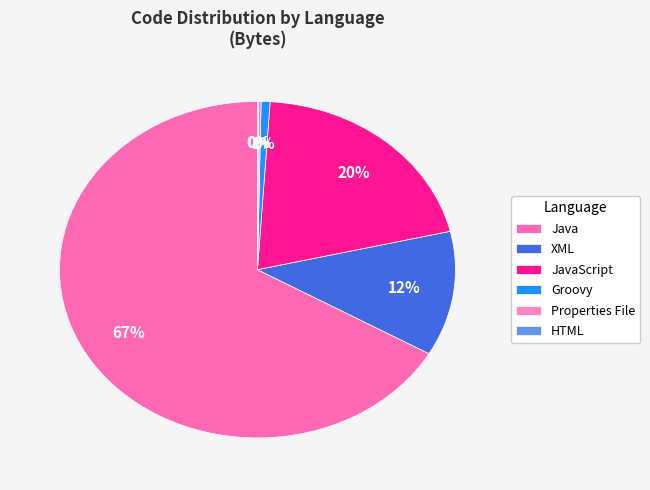

Does Java account for over 50% of the chart?

Yes